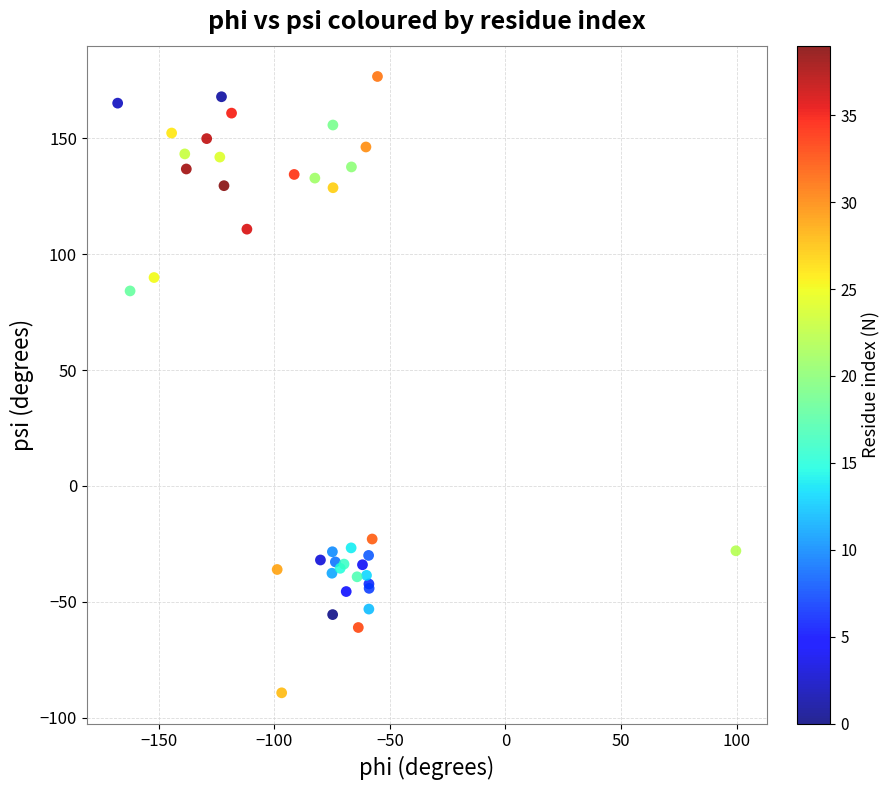

What Y value in the scatter plot is closest to 43?

84.1